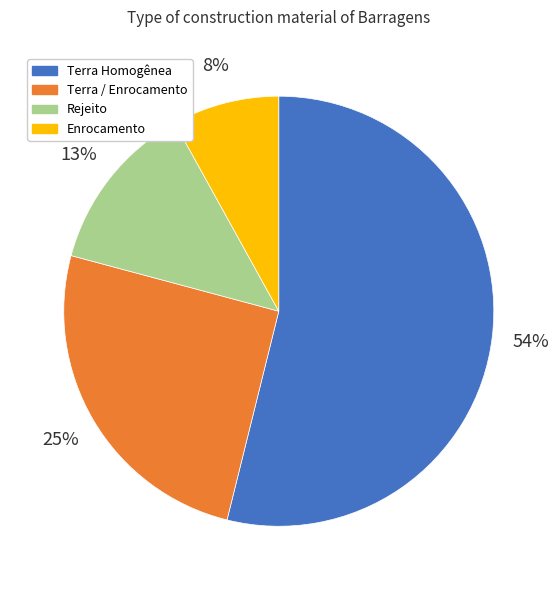

True or false: Terra / Enrocamento accounts for 20% of the total.

False